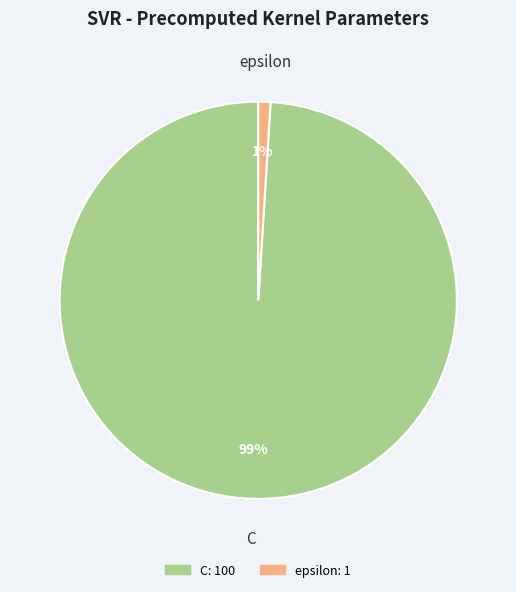

Is there any slice that represents more than half of the pie?

Yes